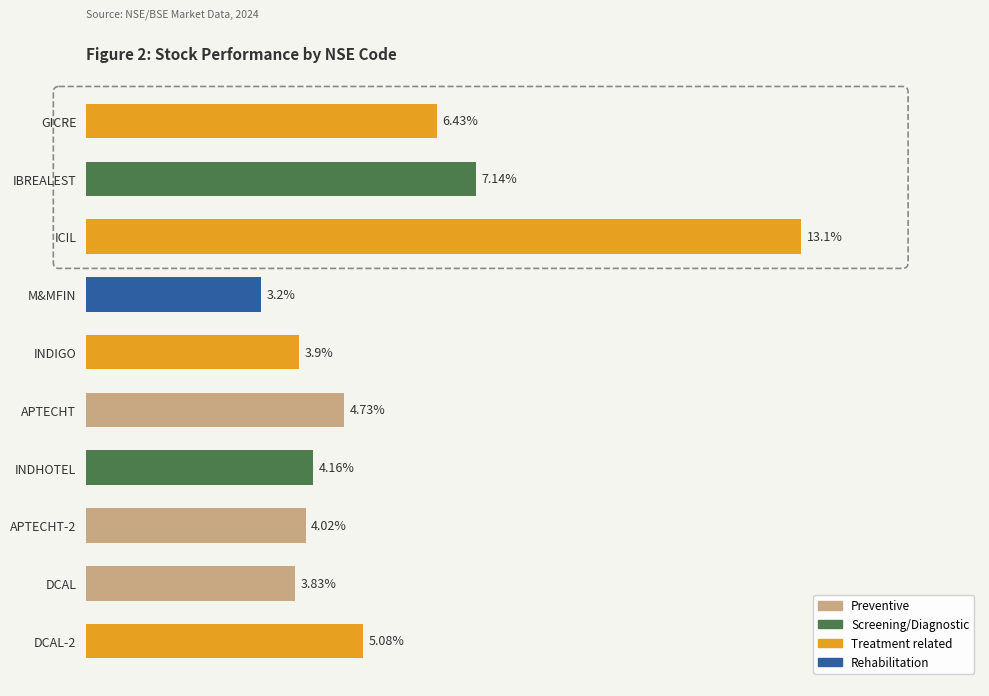

Which has a higher value, APTECHT or APTECHT-2?

APTECHT